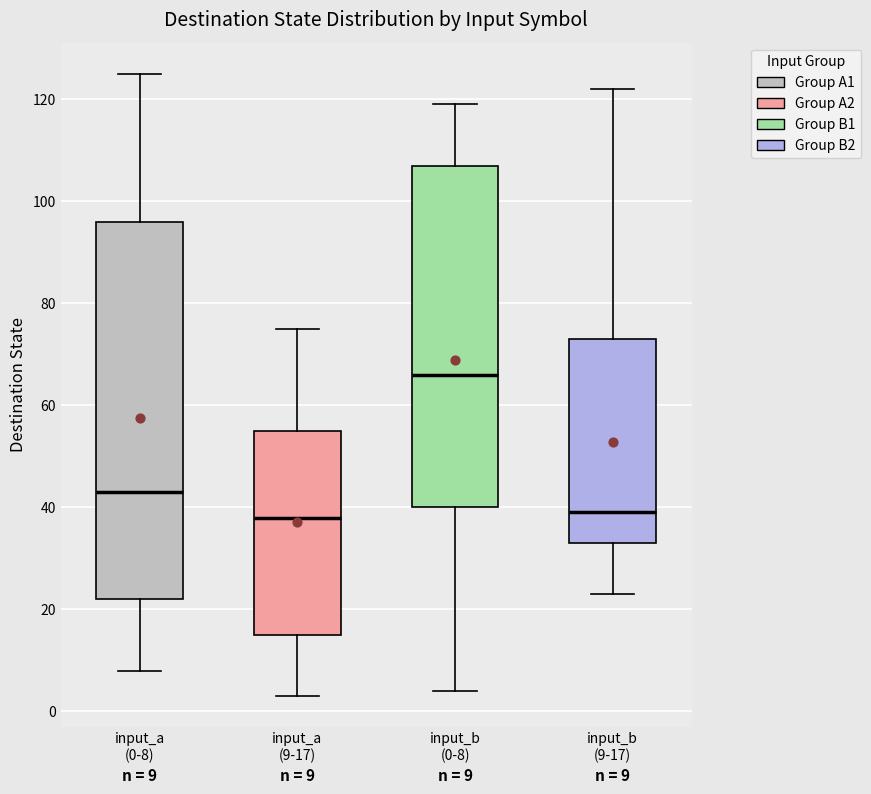

Which box is the tallest, from its lower edge to its upper edge?

input_a (0-8)